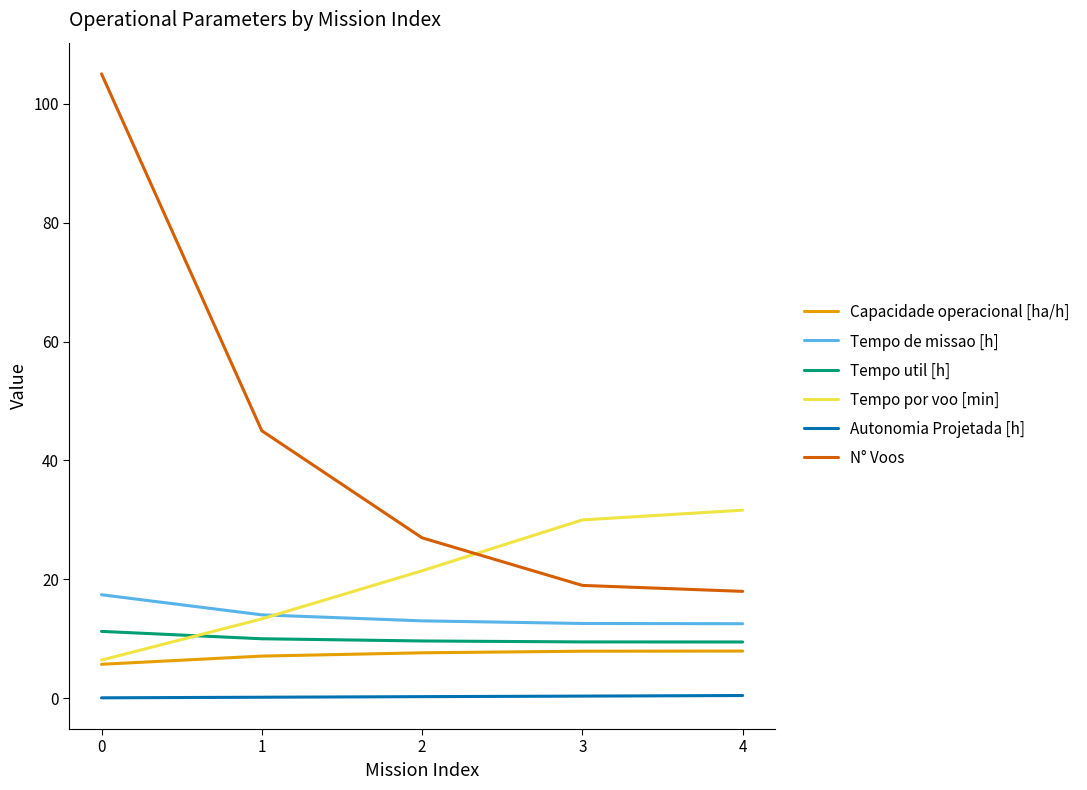

True or false: Tempo util [h] and Capacidade operacional [ha/h] cross at least once.

False